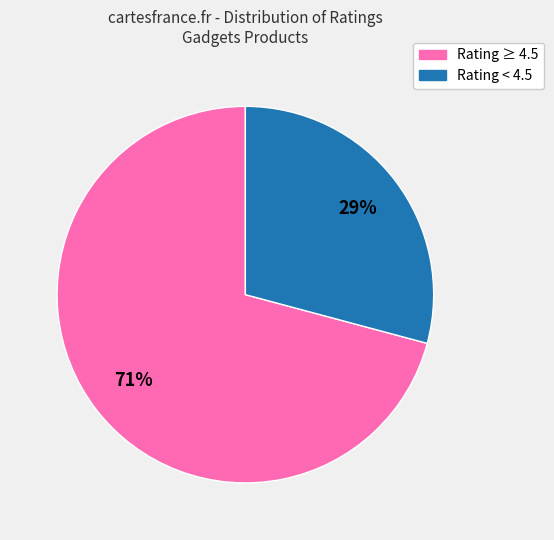

To the nearest percent, what is the difference between the largest and smallest slice percentages?

42%